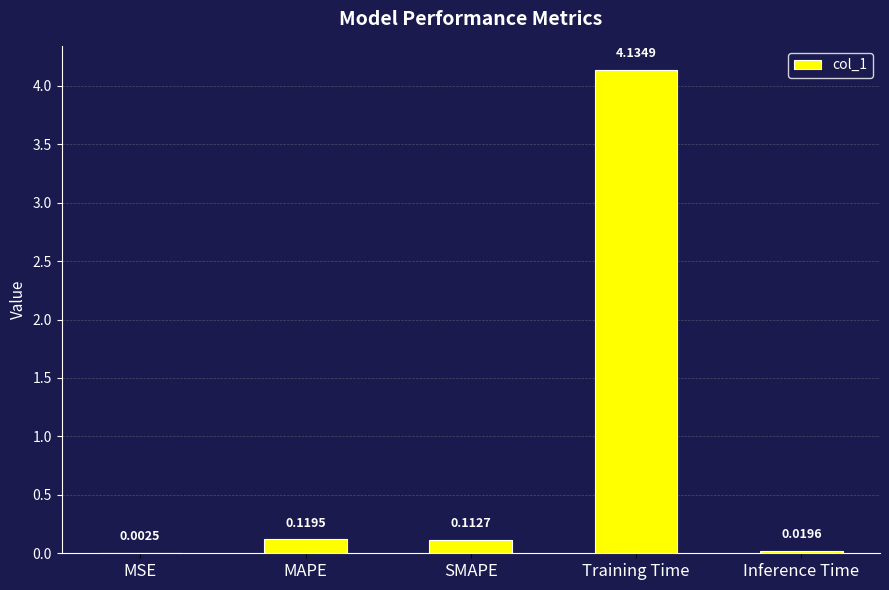

Count the number of categories in the chart.

5